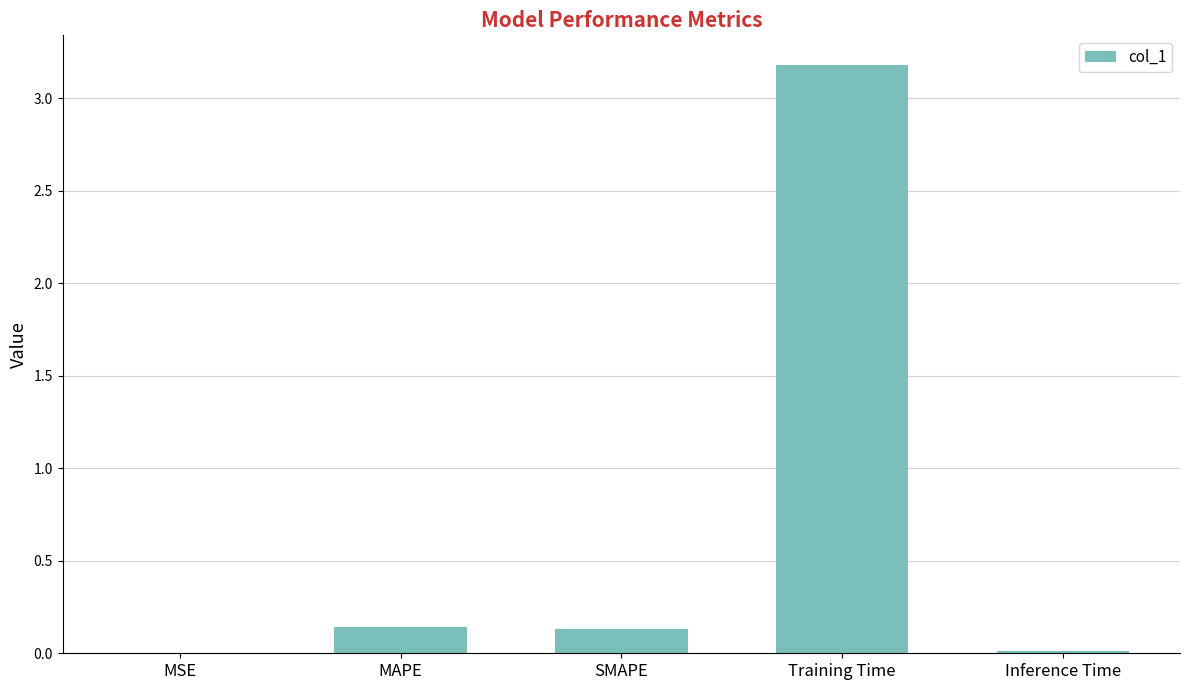

What is the average value?

0.7